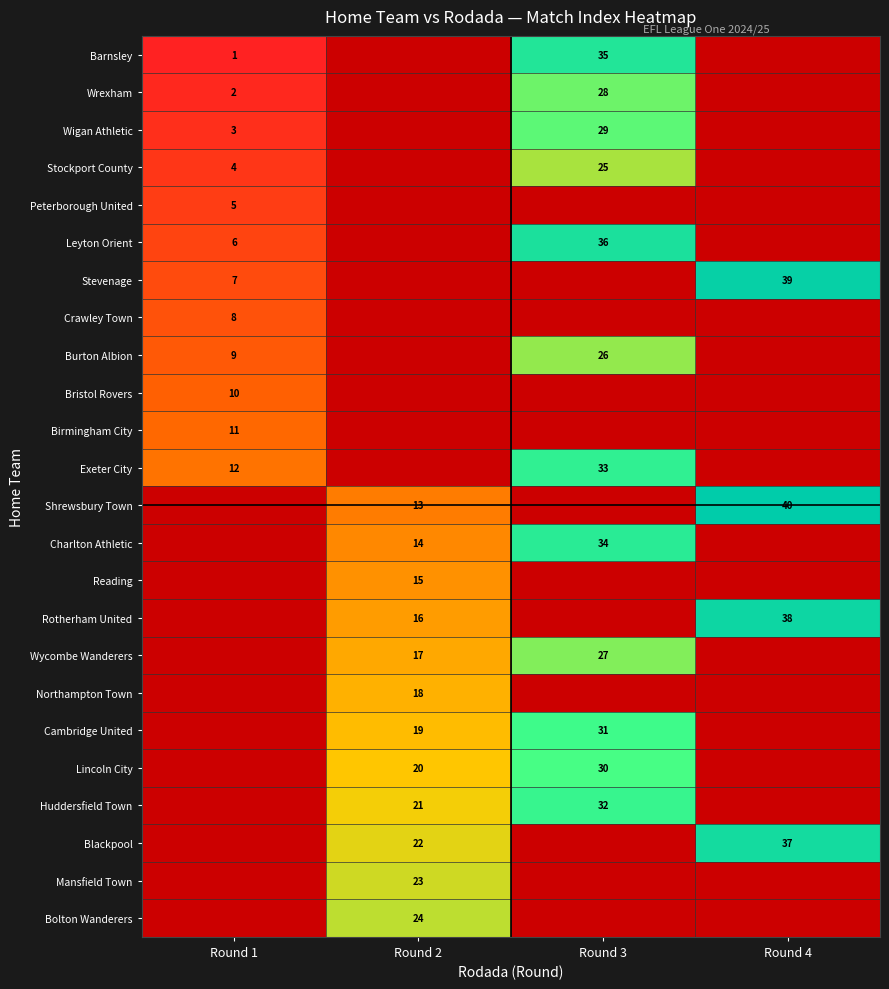

At which category does the chart reach its minimum across all series?

Round 1